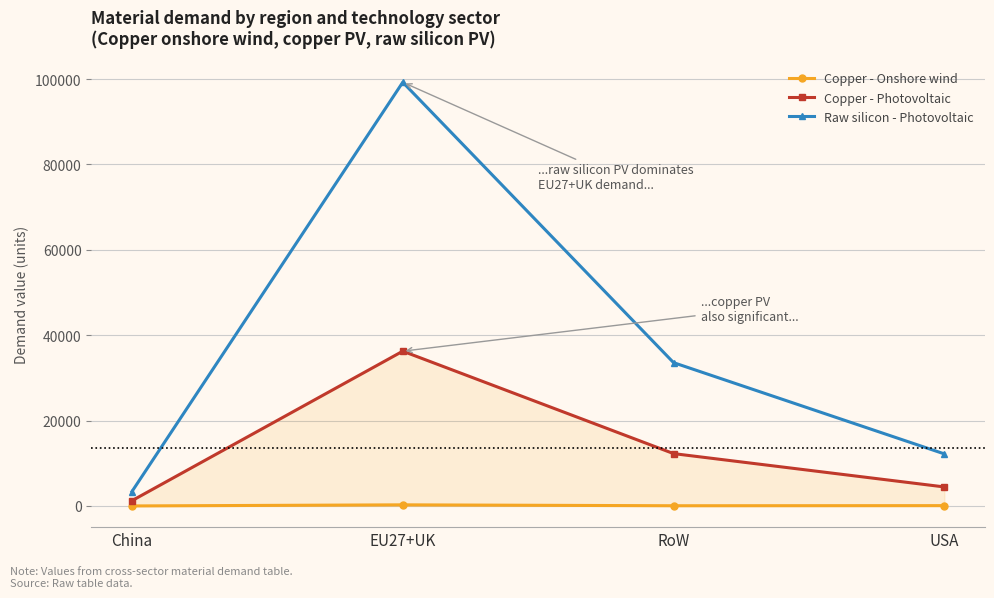

True or false: Copper - Photovoltaic has a value of 15555.2 at EU27+UK.

False